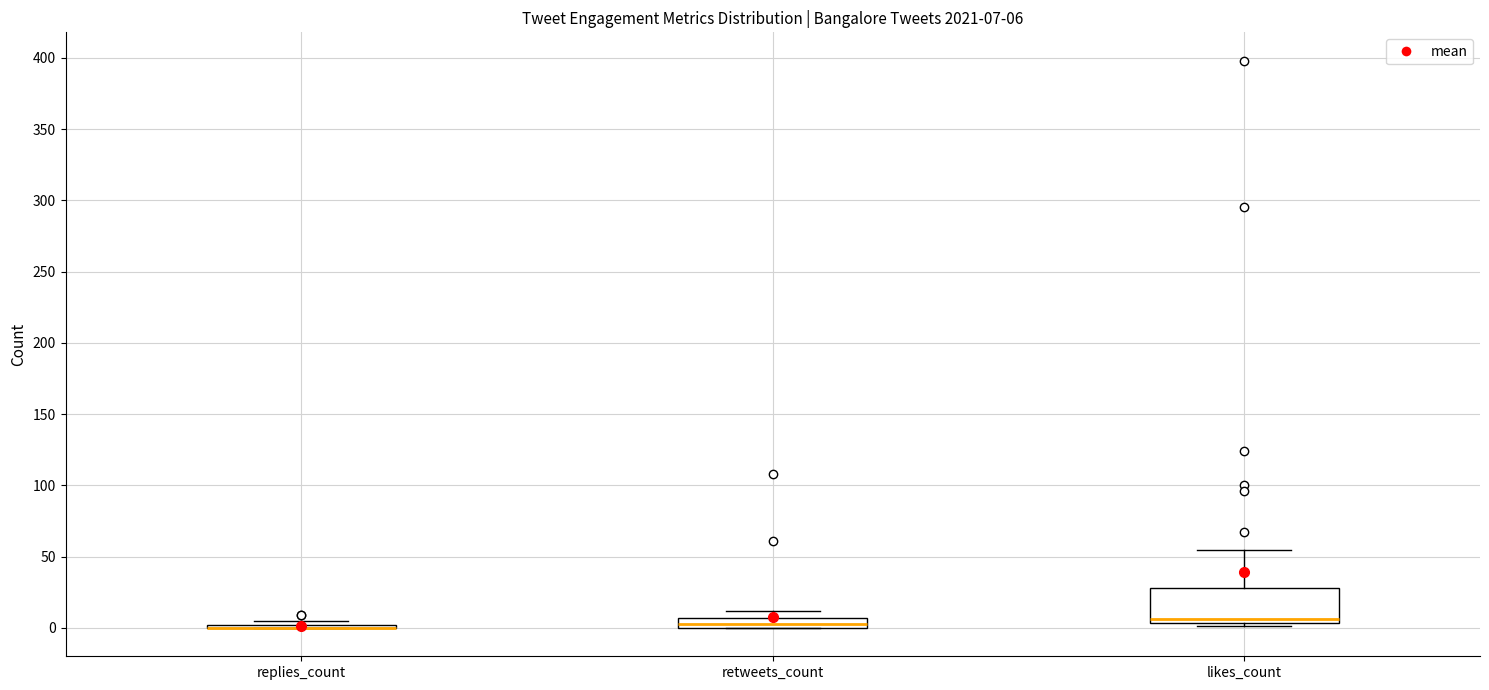

Which box is the tallest, from its lower edge to its upper edge?

likes_count